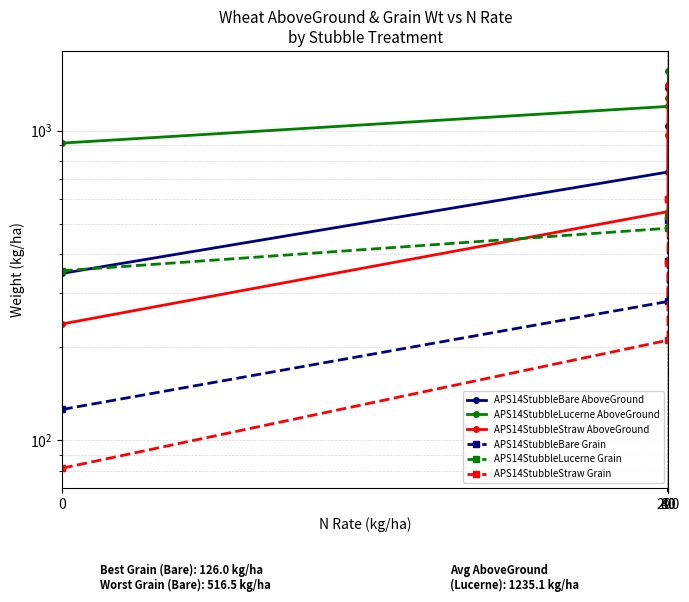

What is the difference between the second highest and second lowest values in the APS14StubbleLucerne AboveGround series?

76.7